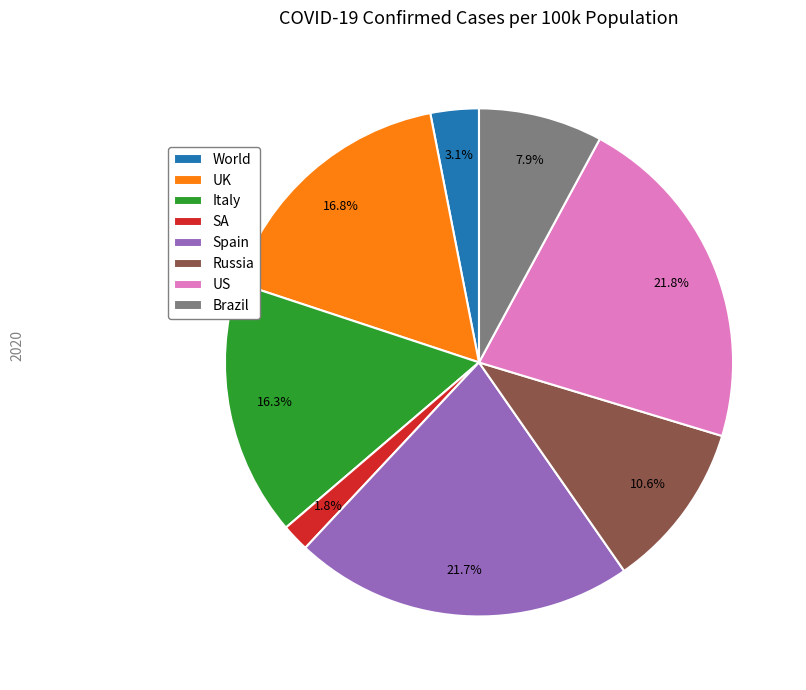

Is UK the majority of the pie?

No